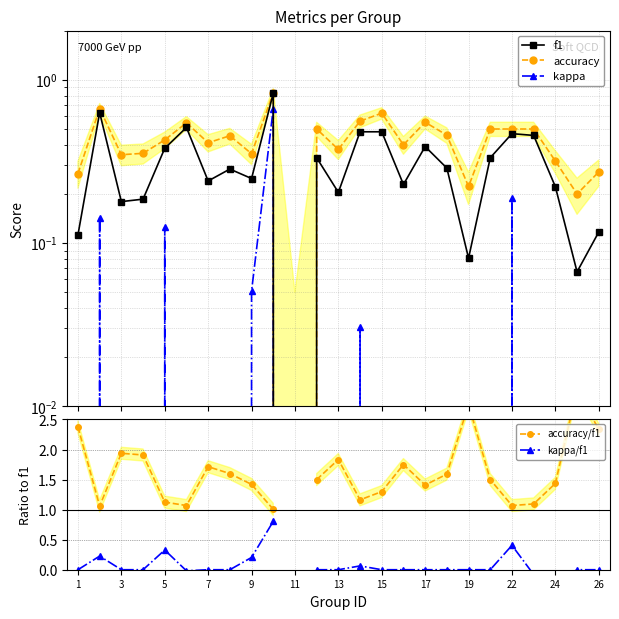

What is the sum of all accuracy values?

10.6